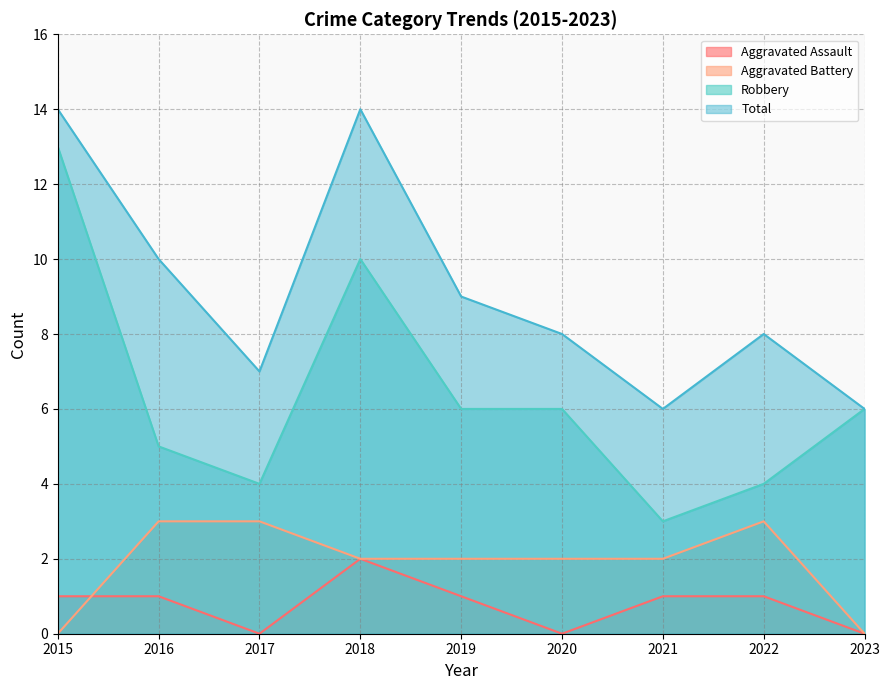

Reading left to right, what are all the values shown in this chart?

Aggravated Assault: 1	1	0	2	1	0	1	1	0
Aggravated Battery: 0	3	3	2	2	2	2	3	0
Robbery: 13	5	4	10	6	6	3	4	6
Total: 14	10	7	14	9	8	6	8	6